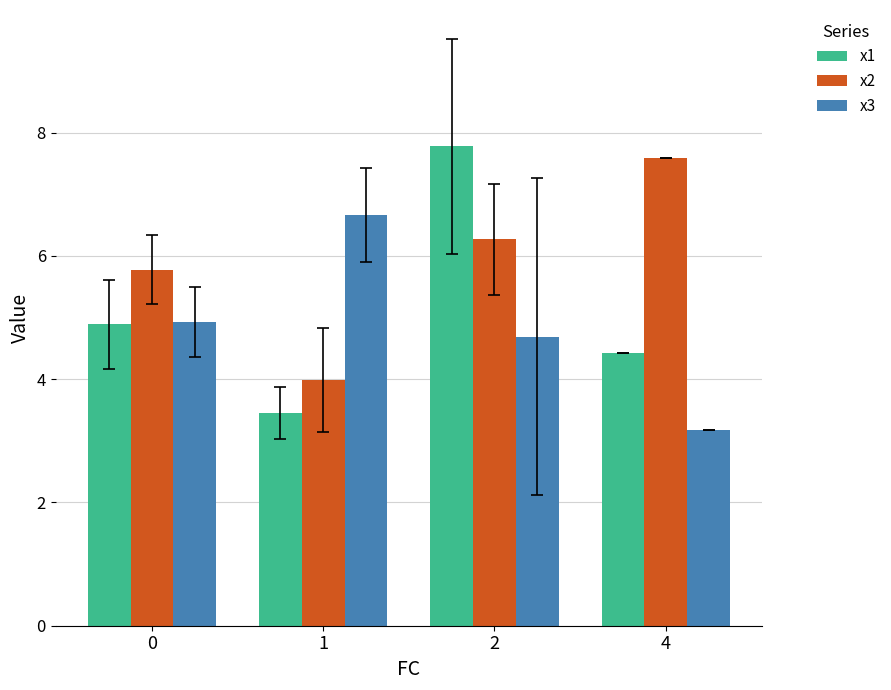

Reading left to right, what are all the values shown in this chart?

x1: 0=4.9	1=3.5	2=7.8	4=4.4
x2: 0=5.8	1=4.0	2=6.3	4=7.6
x3: 0=4.9	1=6.7	2=4.7	4=3.2